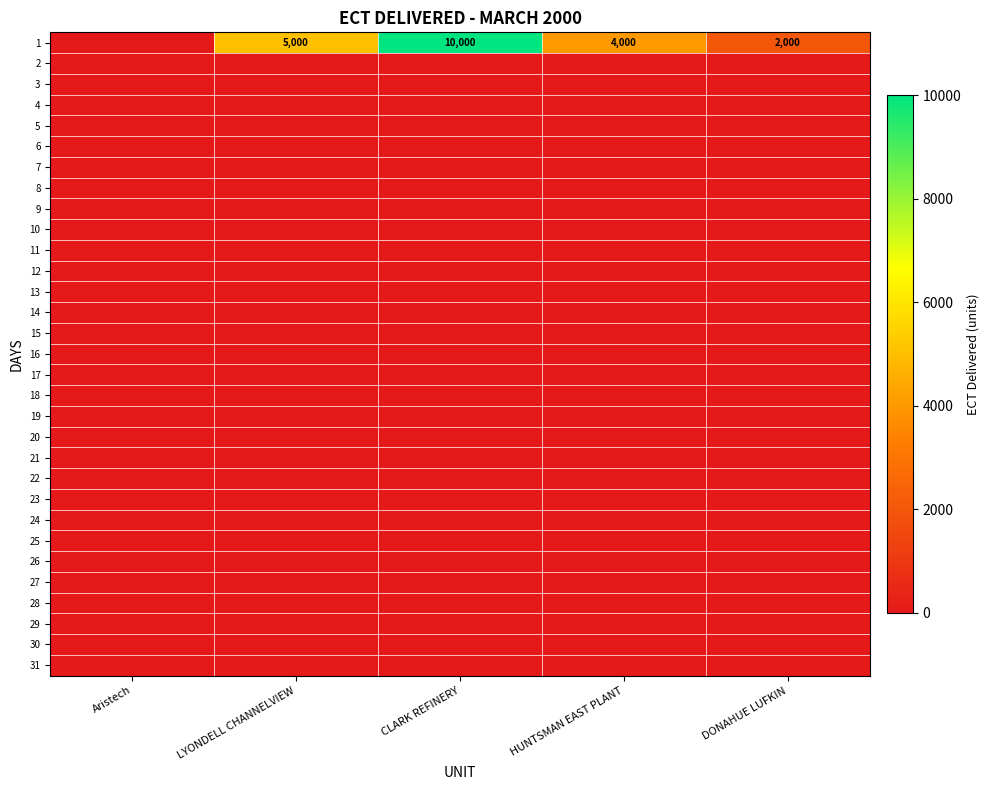

At which label does 15 reach its minimum?

Aristech